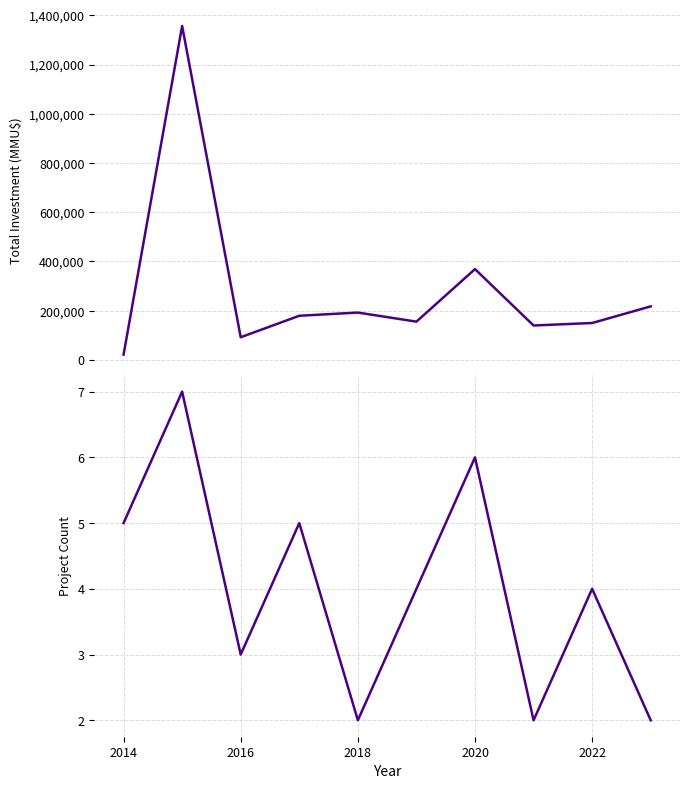

Rank the series by their maximum value, from lowest to highest.

Project Count, Total Investment (MMU$)